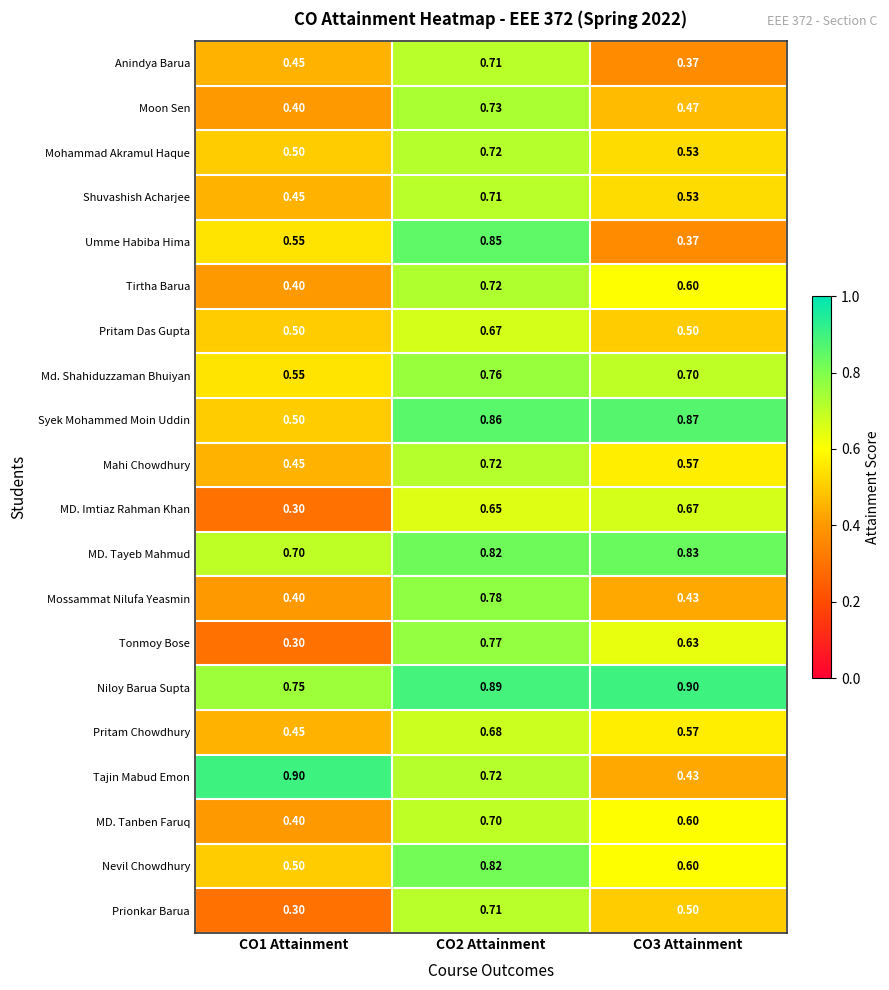

Which series has the largest range (max minus min)?

Umme Habiba Hima